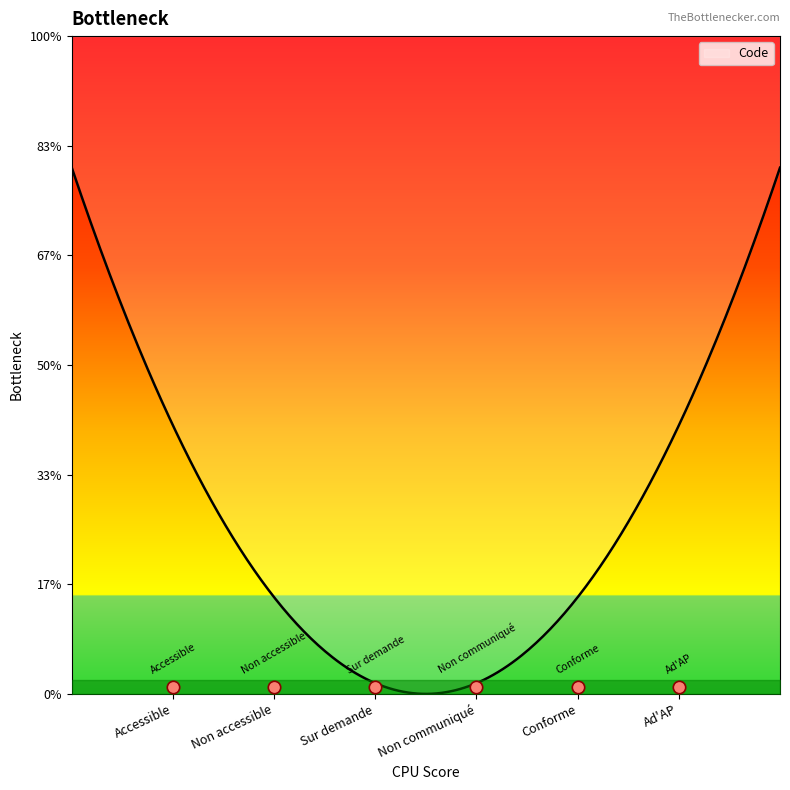

Between Conforme and Non accessible, which is larger?

Conforme